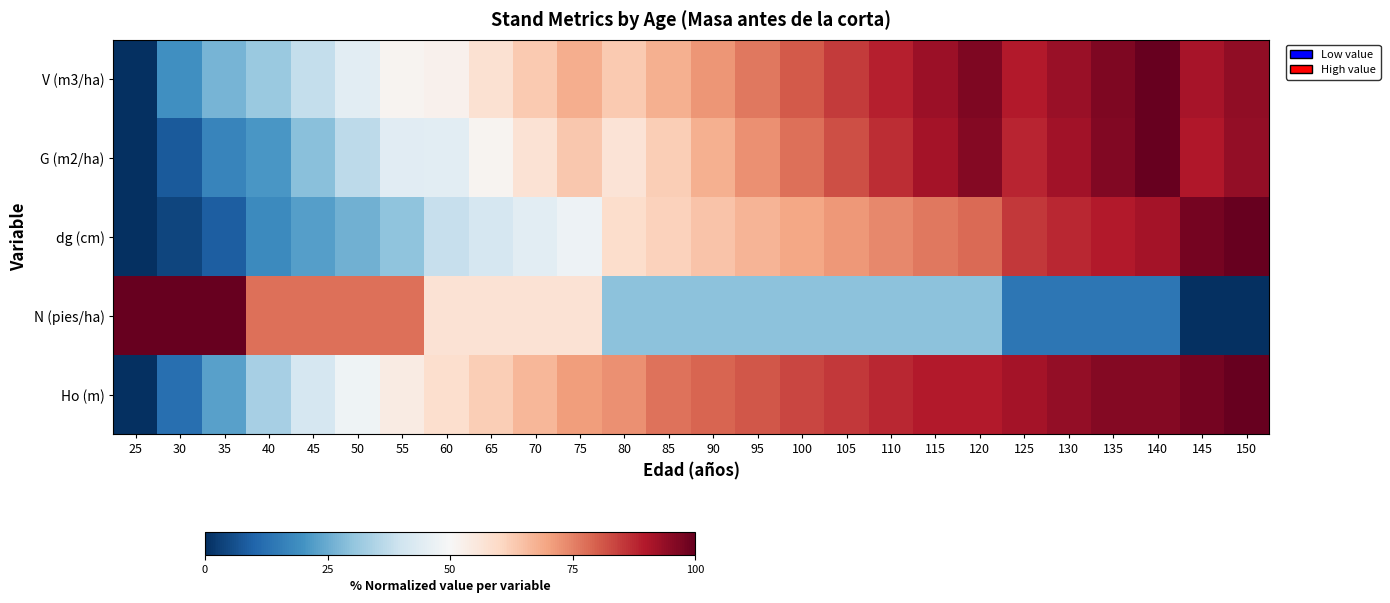

Which label corresponds to the largest value in the chart?

140